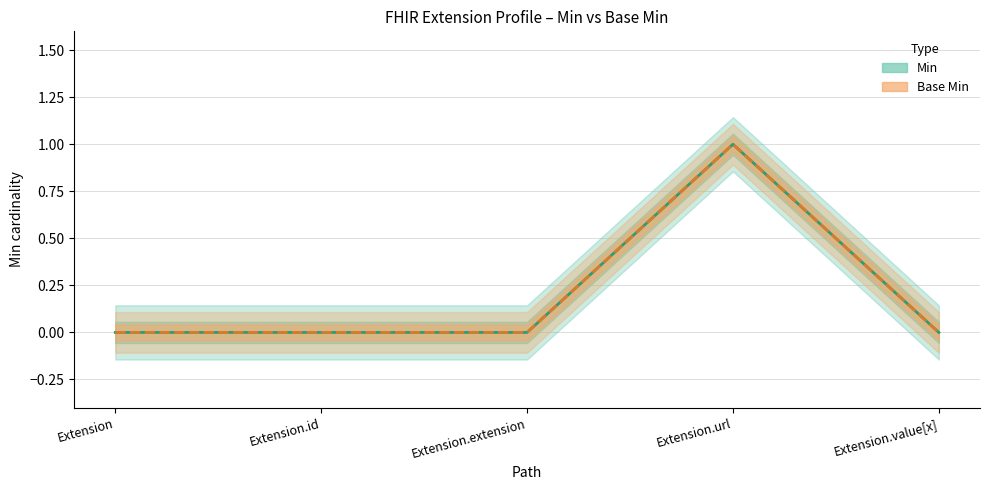

List the labels in order of Base Min value, smallest first.

Extension, Extension.id, Extension.extension, Extension.value[x], Extension.url